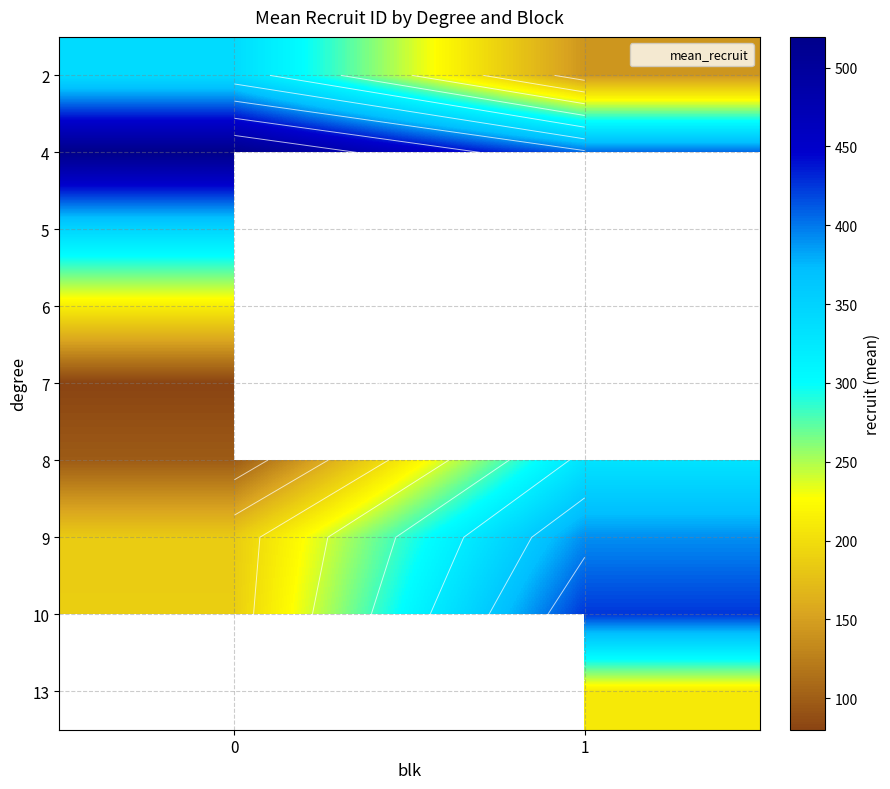

At how many categories does at least one series exceed 485?

1